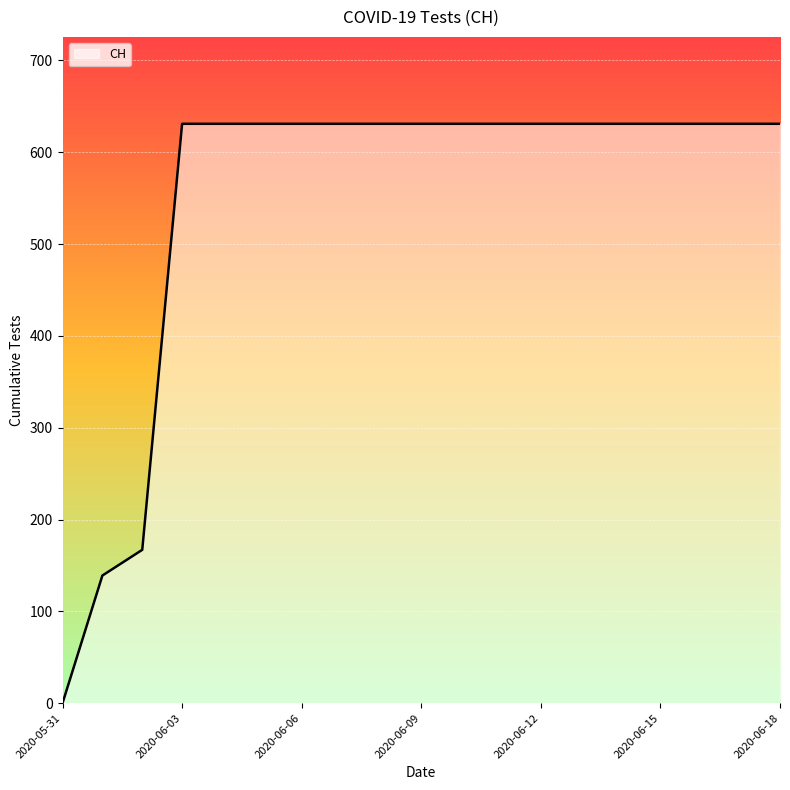

What is the greatest value displayed?

631